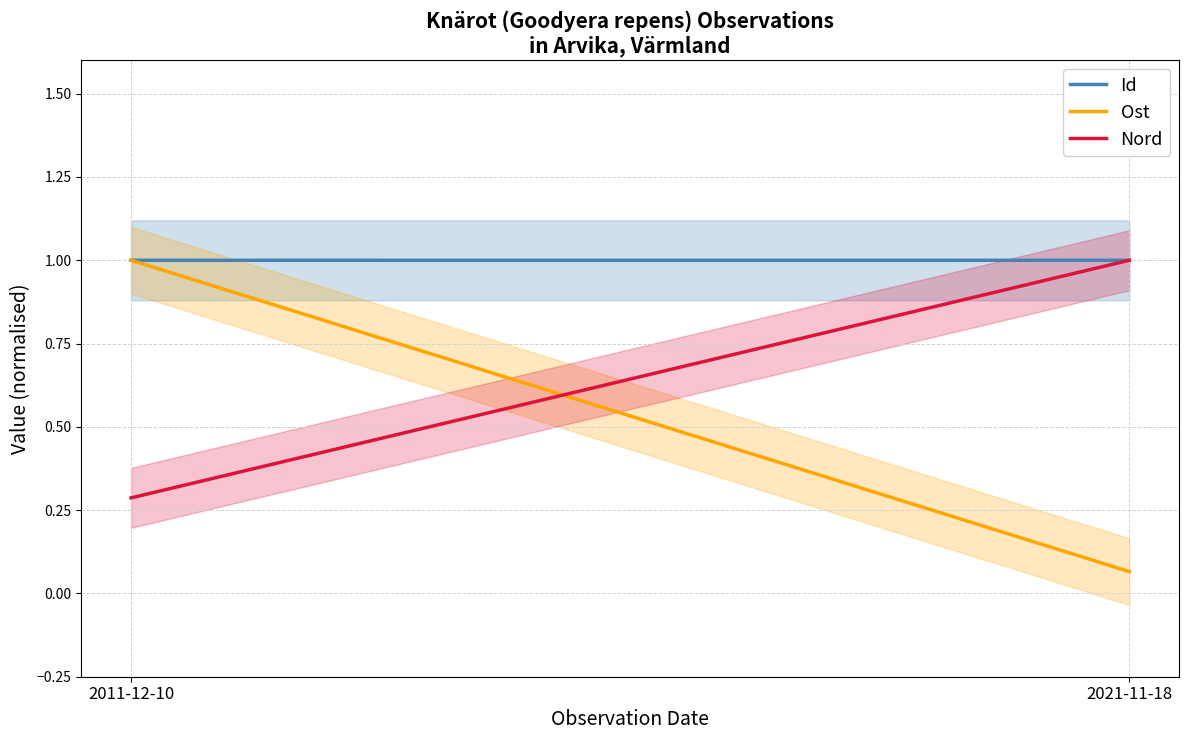

True or false: Id has more than 2 points higher than both neighbors.

False